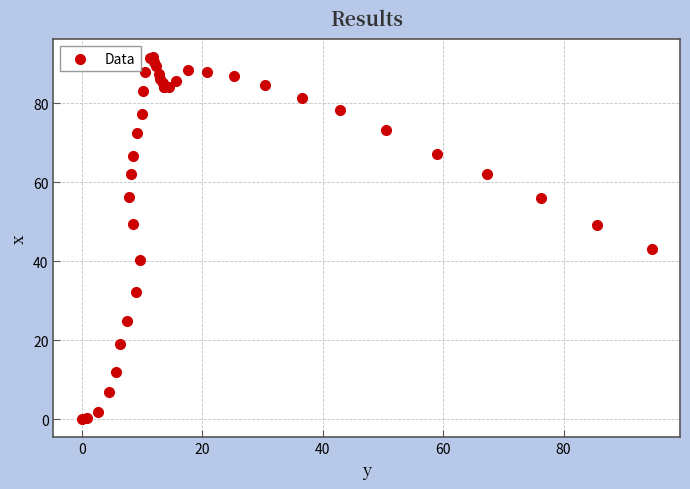

What Y value in the scatter plot is closest to 45?

43.1